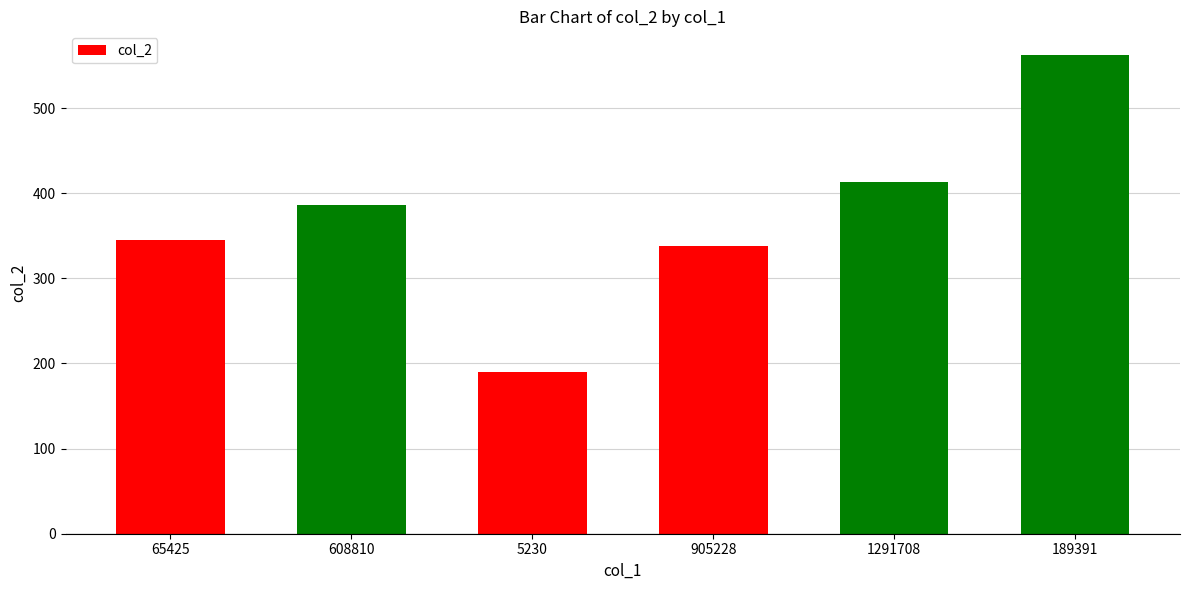

Reading left to right, transcribe all the data shown in this chart.

65425=345	608810=386	5230=190	905228=338	1291708=413	189391=562